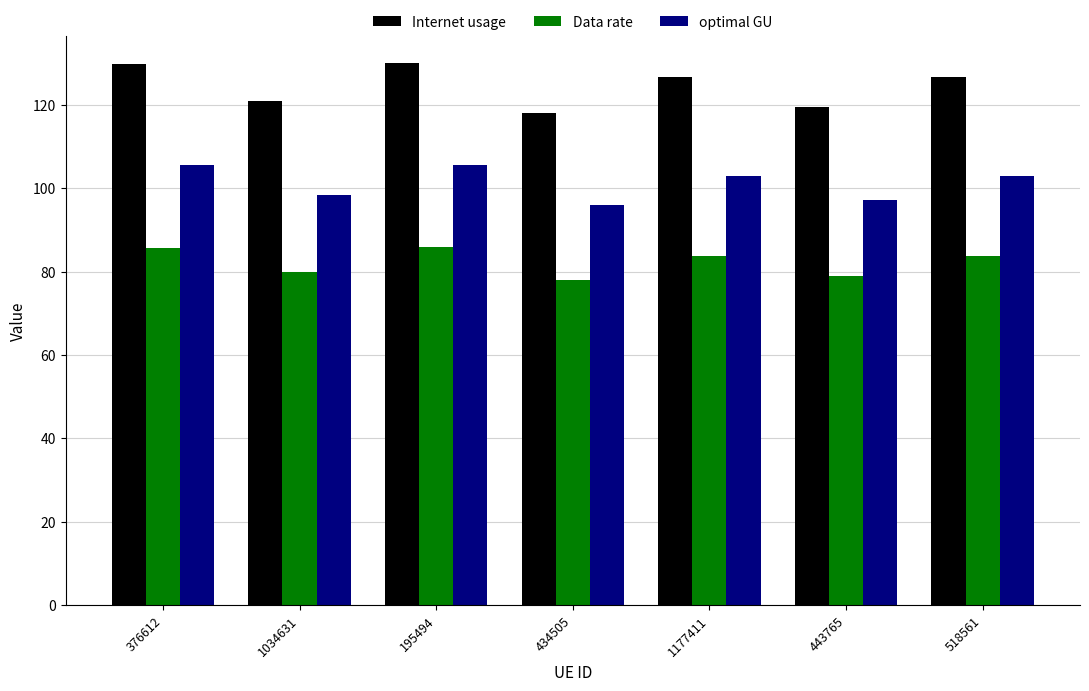

What is the highest value of the optimal GU series?

105.6